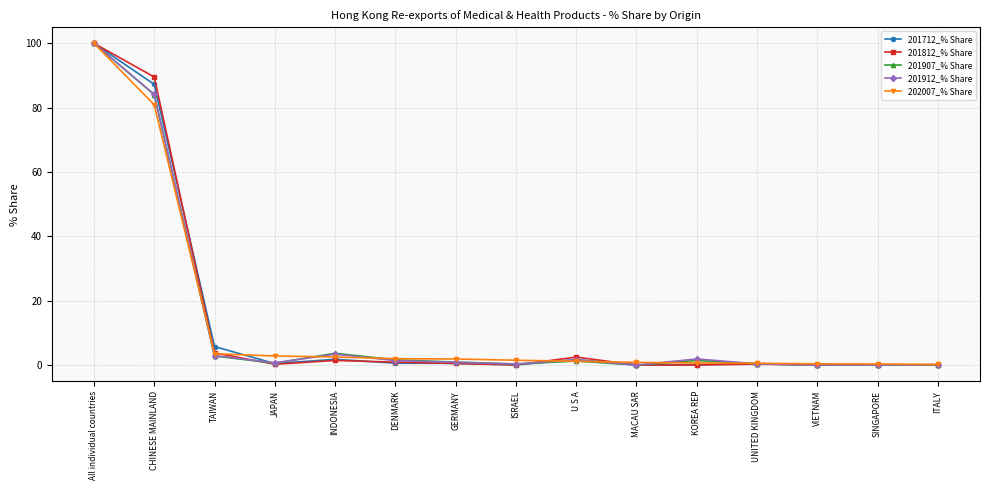

At which category is the sum across all series the highest?

All individual countries